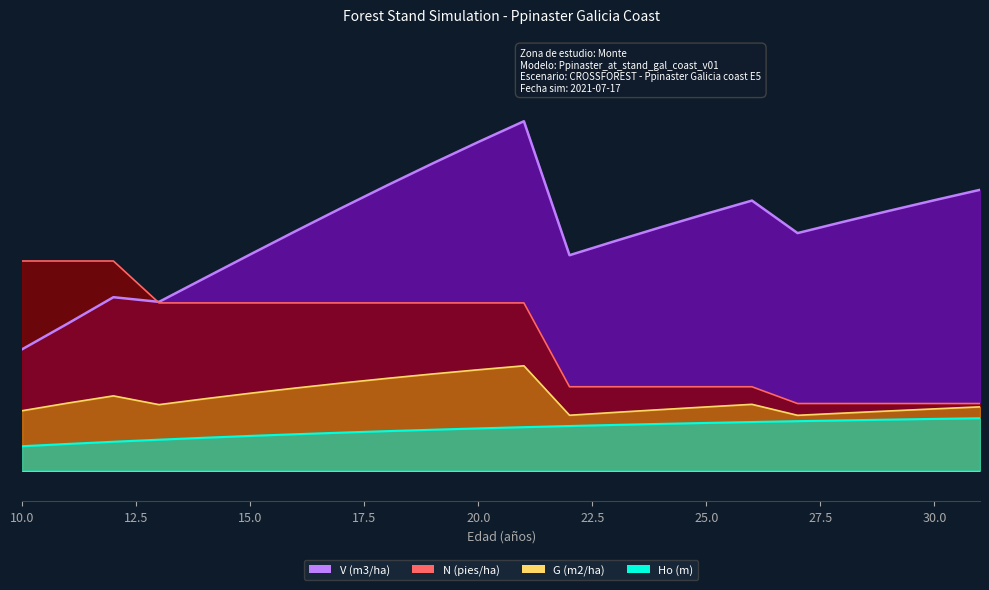

True or false: G (m2/ha) and V (m3/ha) intersect in this chart.

False